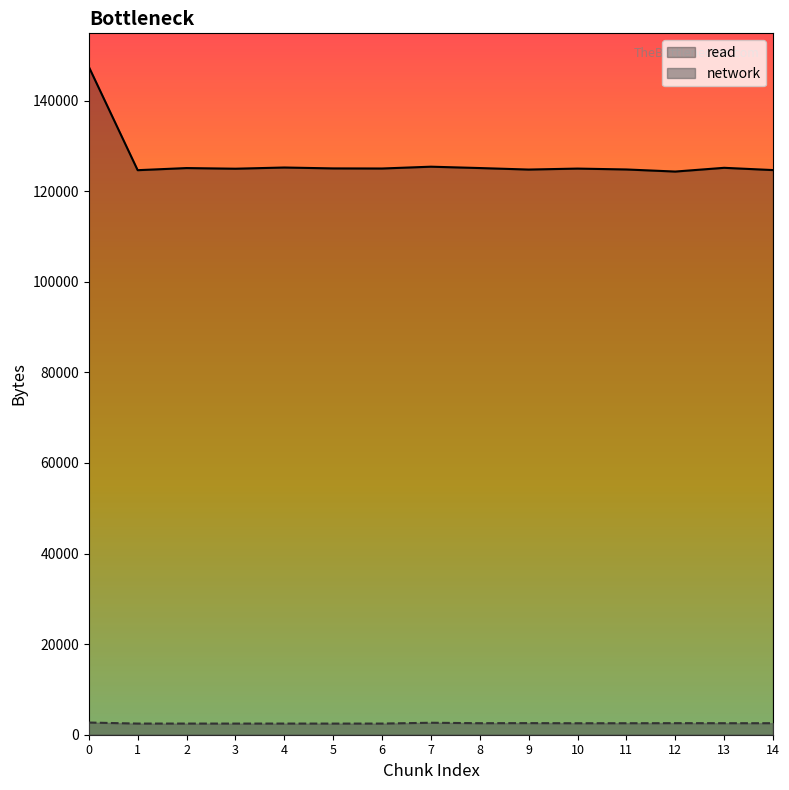

What is the difference between the highest and lowest values at 11?

122270